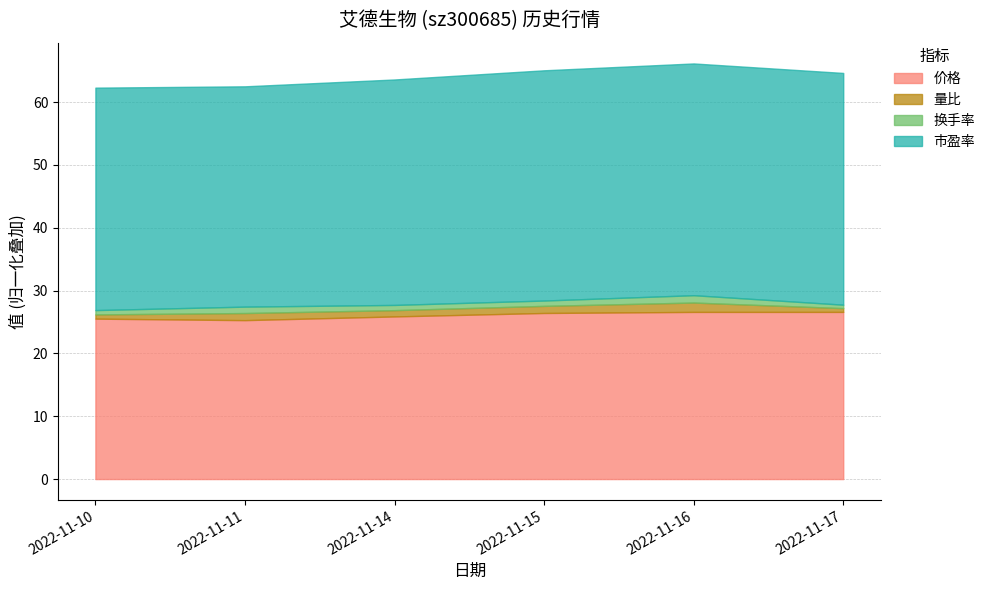

Does the chart have visible grid lines?

Yes